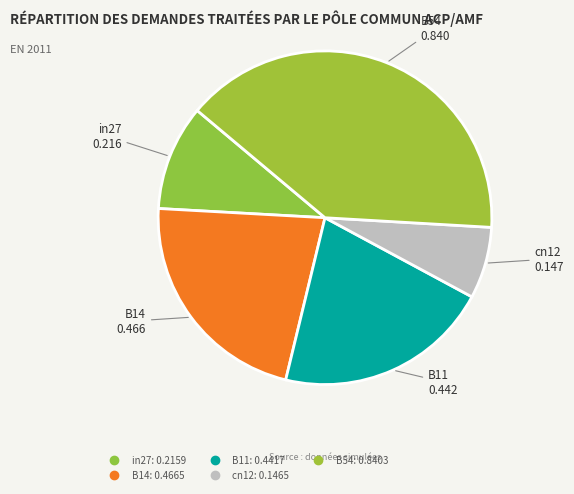

How many segments does this pie chart have?

5